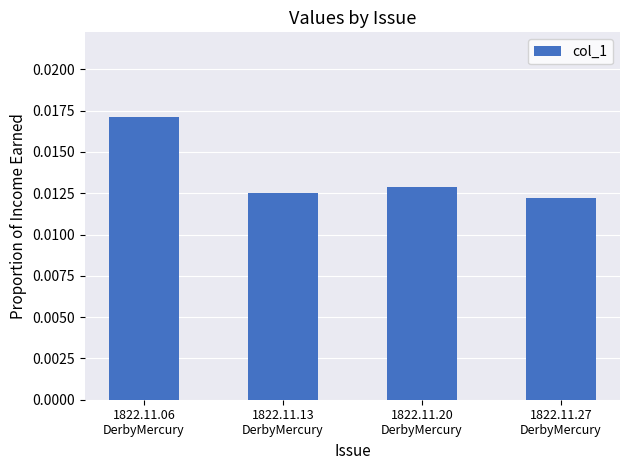

Which category has the highest value across all series?

1822.11.06
DerbyMercury